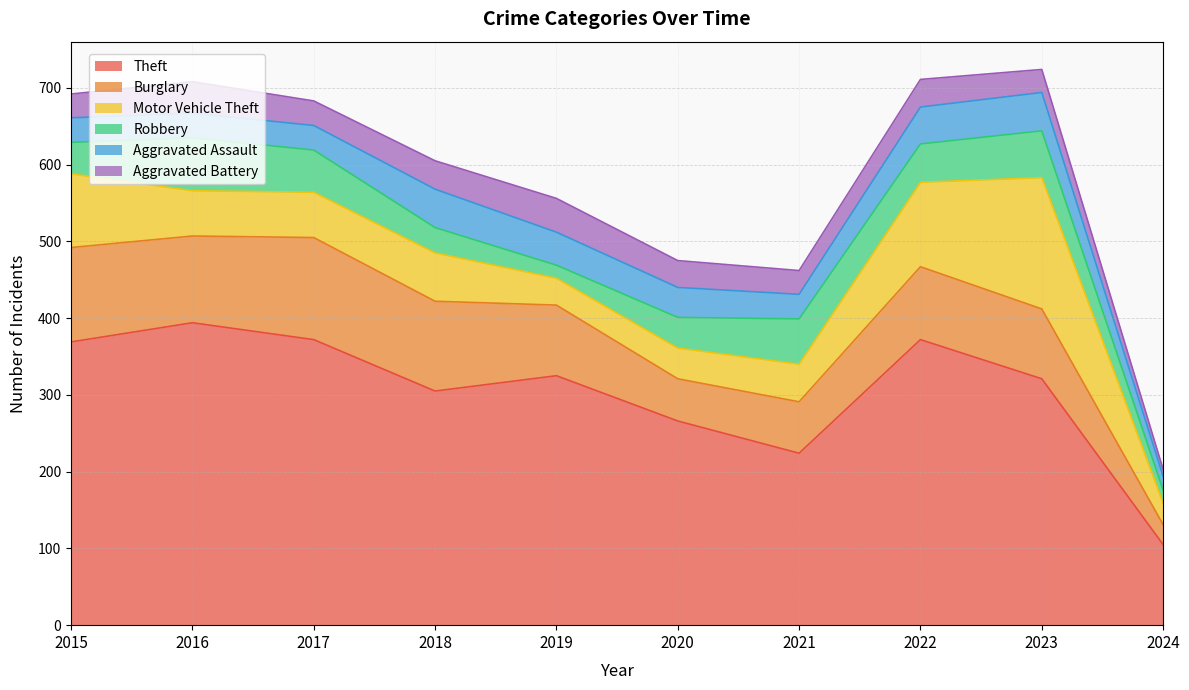

Between which two adjacent categories do Robbery and Aggravated Battery first intersect?

2017 and 2018